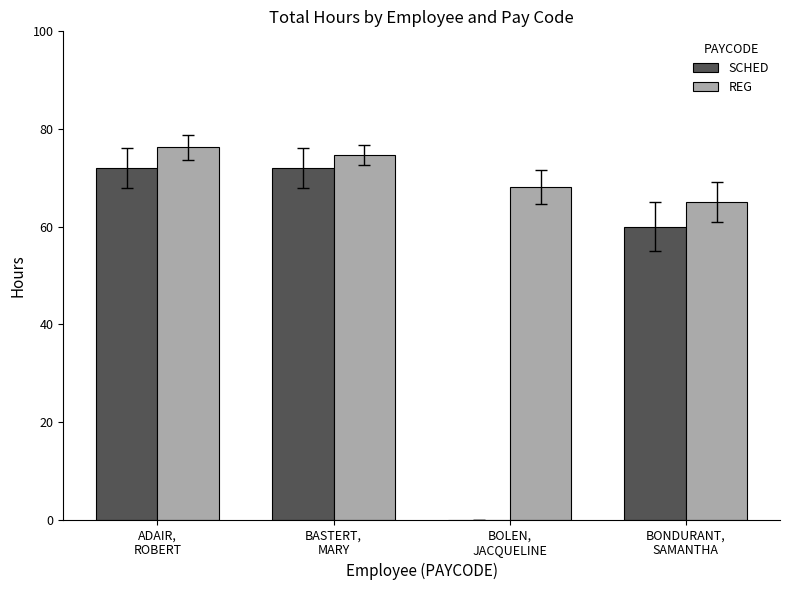

How many categories are shown in the chart?

4